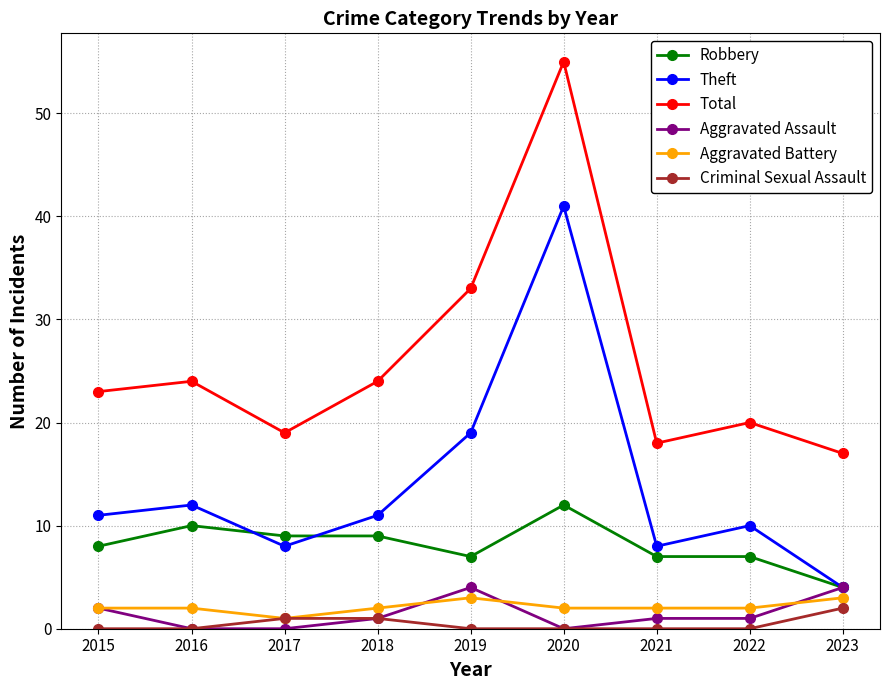

In Theft, how many points are higher than both neighbors (excluding endpoints)?

3